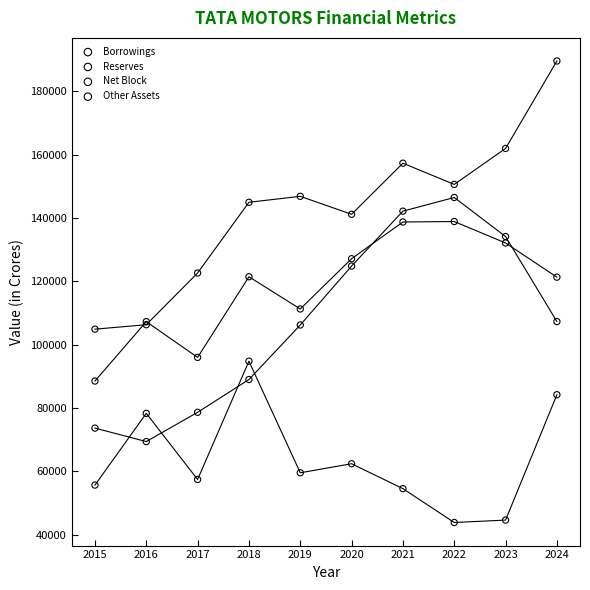

In the Net Block series, what Y value is closest to 113667?

111234.5